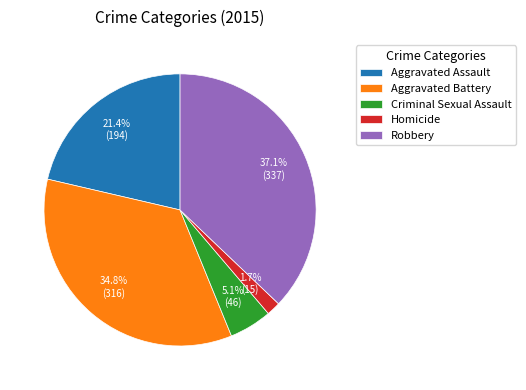

How many slices are in this pie chart?

5